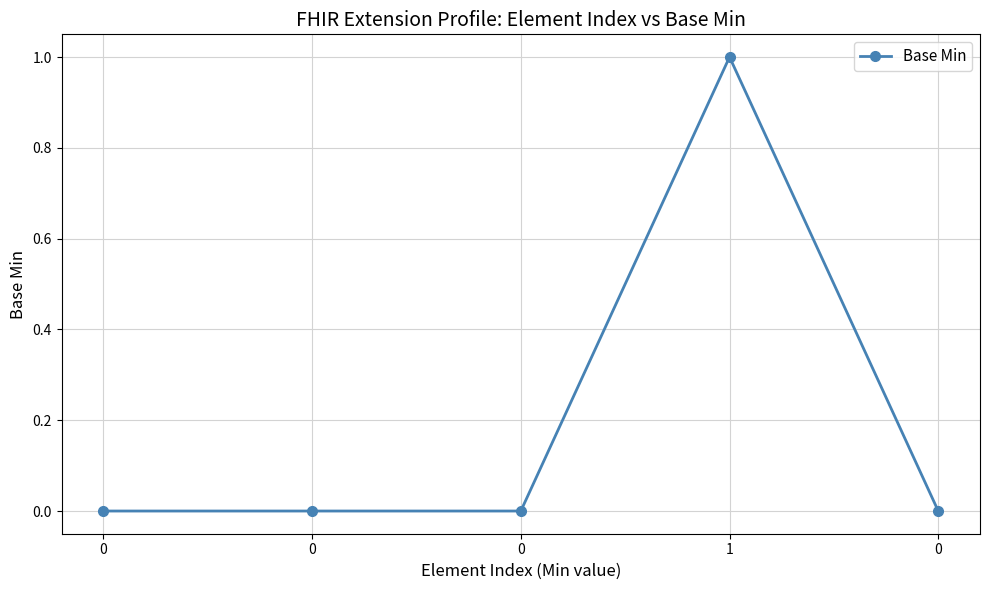

How many distinct data groups are displayed?

1